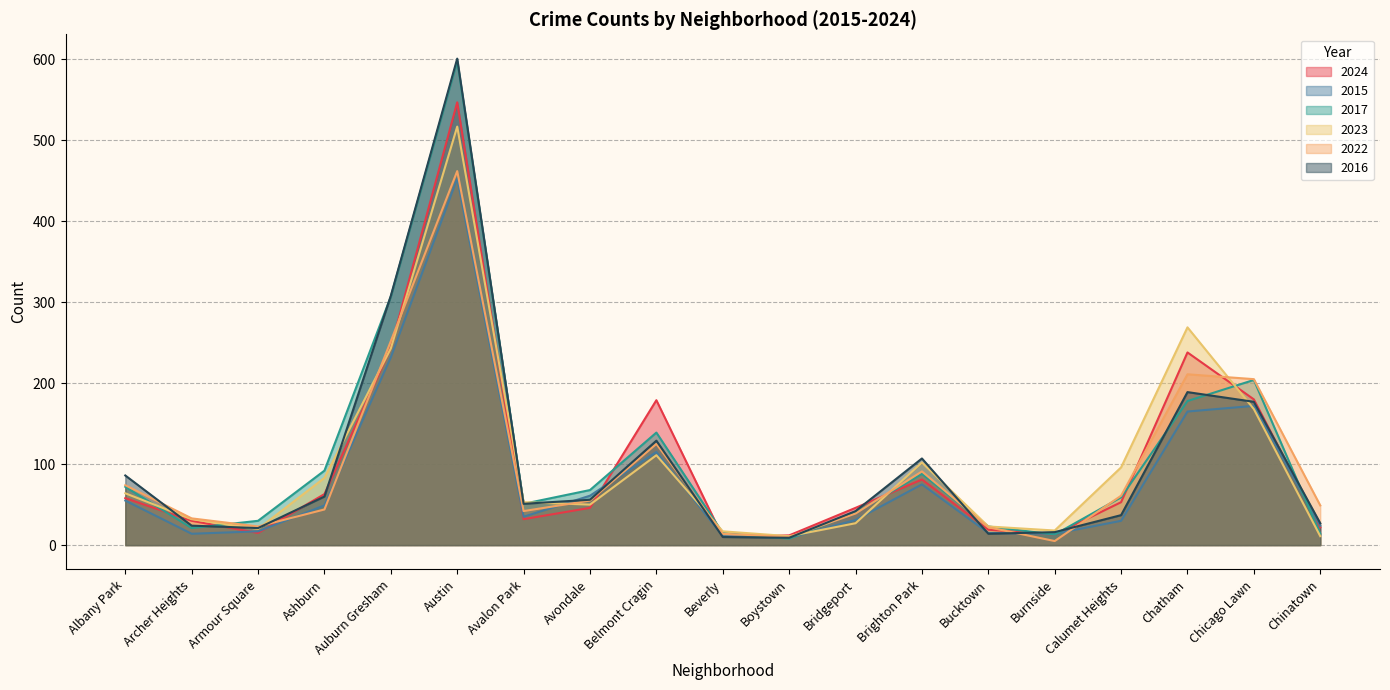

Rank the series by their maximum value, from lowest to highest.

2015, 2022, 2023, 2024, 2017, 2016